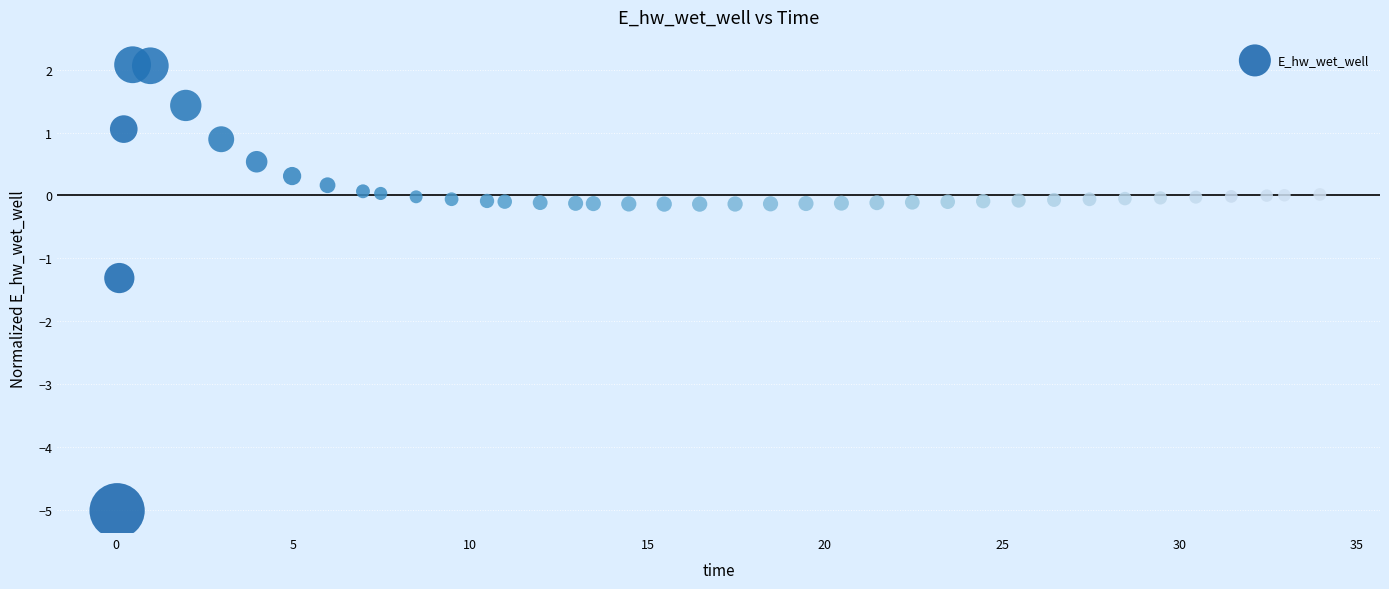

What Y value in the scatter plot is closest to -1?

-1.3